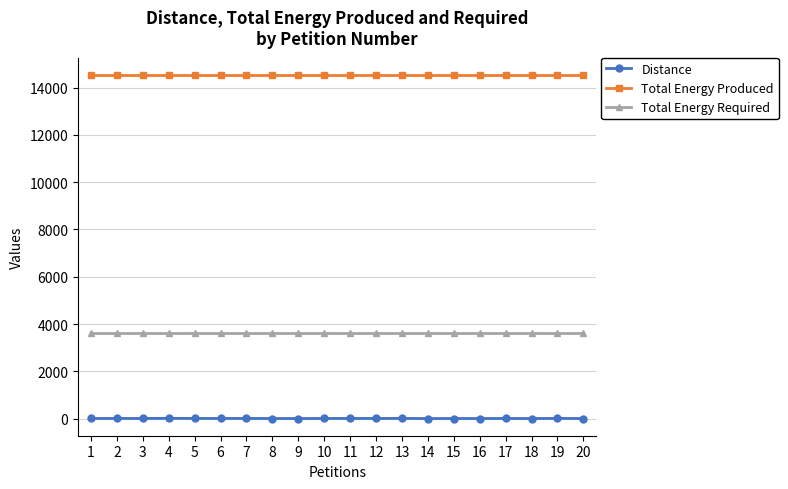

What is the lowest value of the Total Energy Produced series?

14540